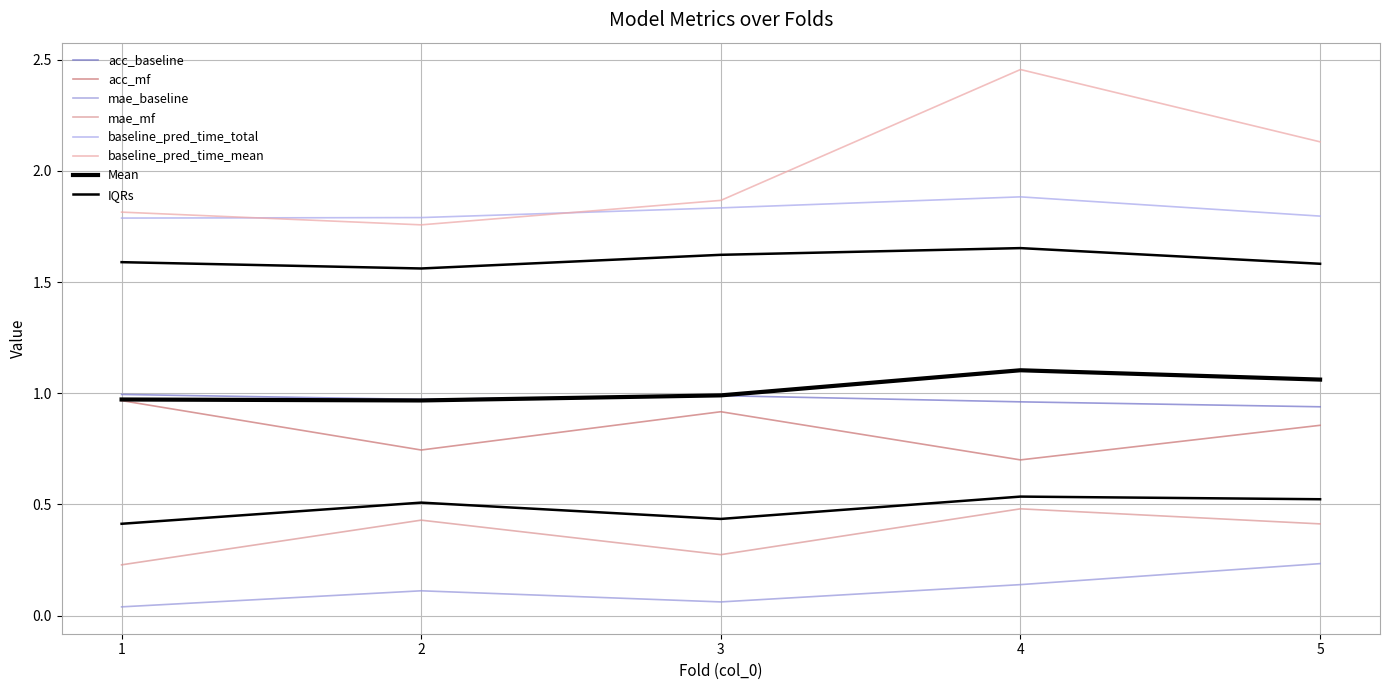

Rank the series by their maximum value, from lowest to highest.

mae_baseline, mae_mf, acc_mf, acc_baseline, baseline_pred_time_total, baseline_pred_time_mean